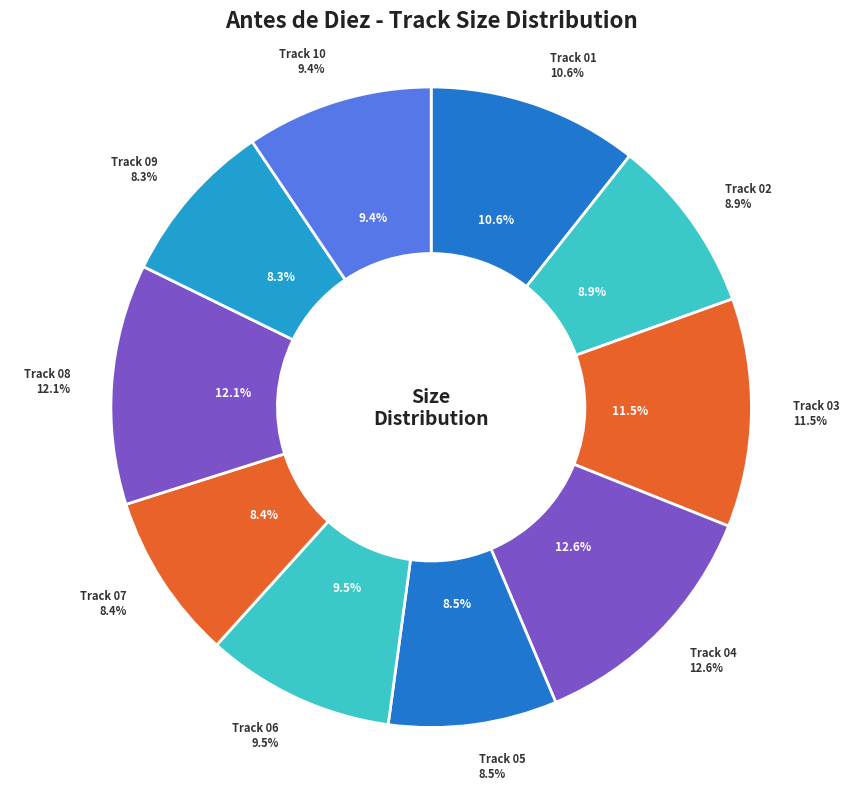

What percentage is the 05 slice, to the nearest percent?

9%